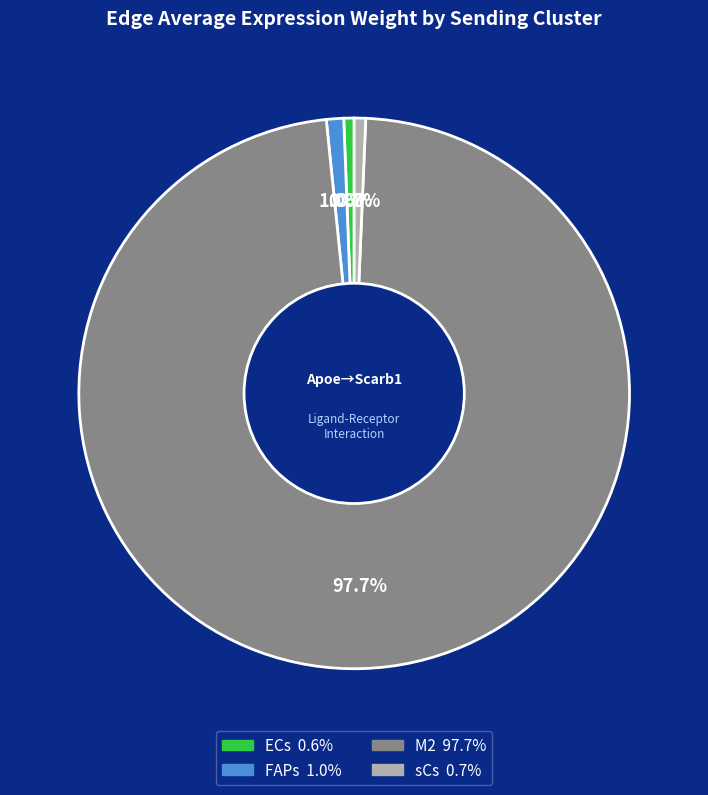

How many segments does this pie chart have?

4